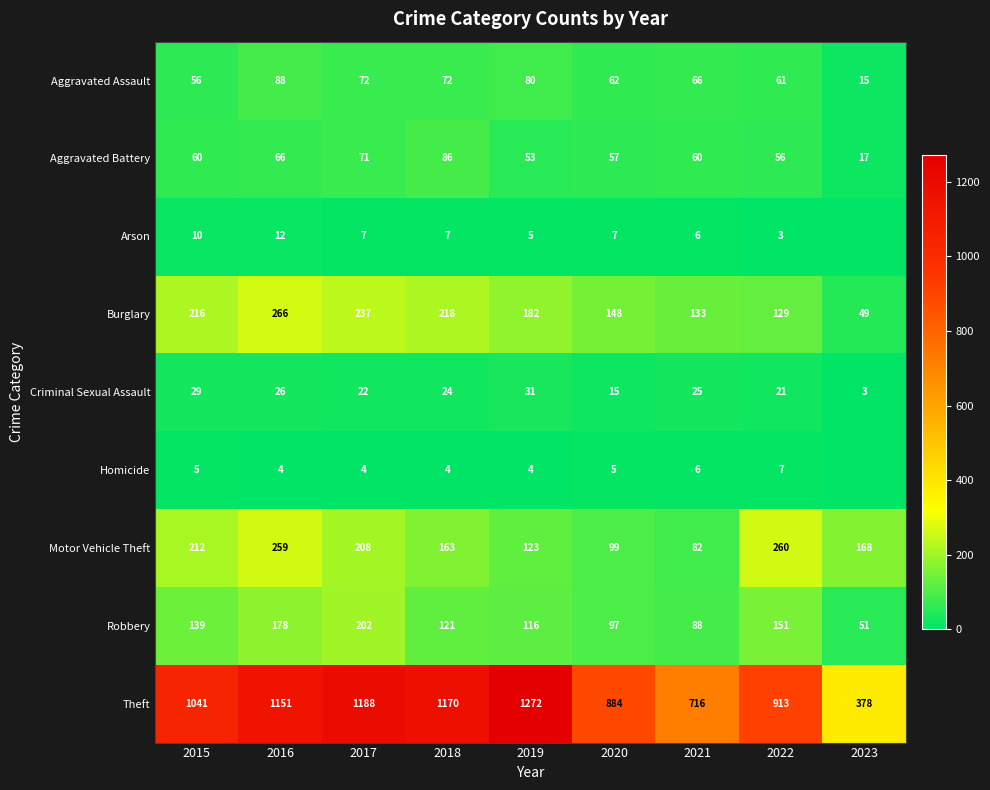

At which label is Burglary closest to 157?

2020